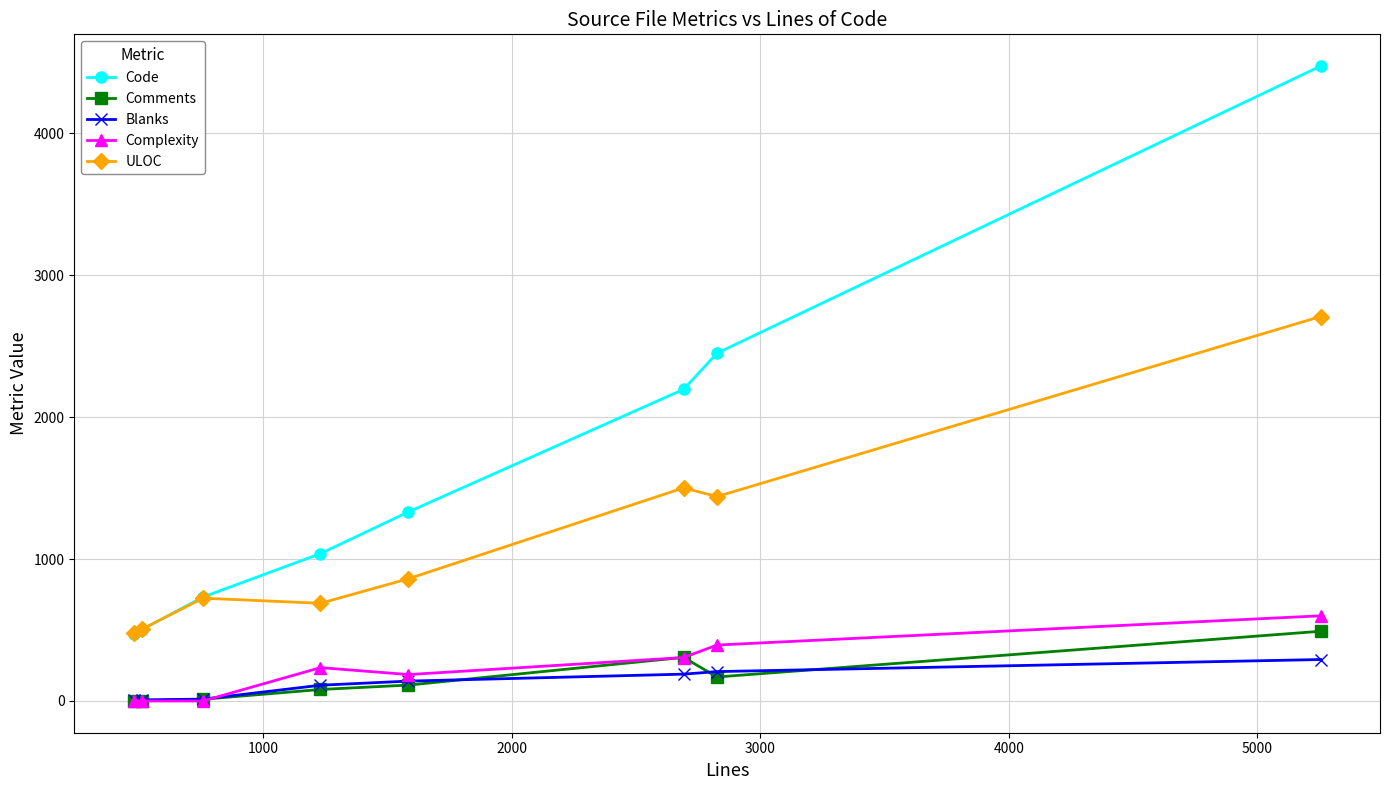

What is the maximum value for ULOC?

2708